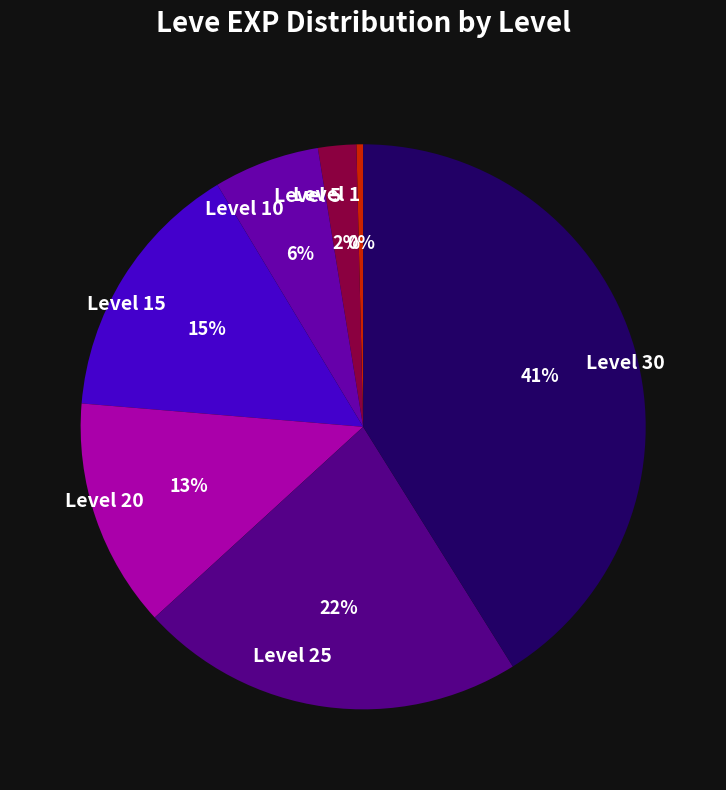

How many slices are in this pie chart?

7